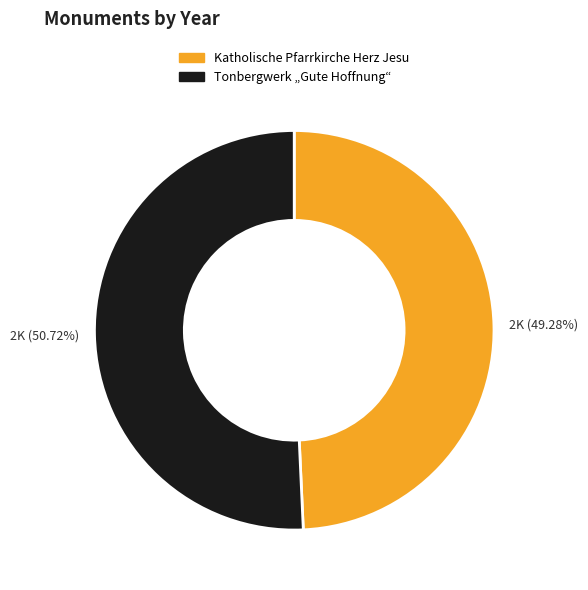

Count the number of slices in the pie.

2